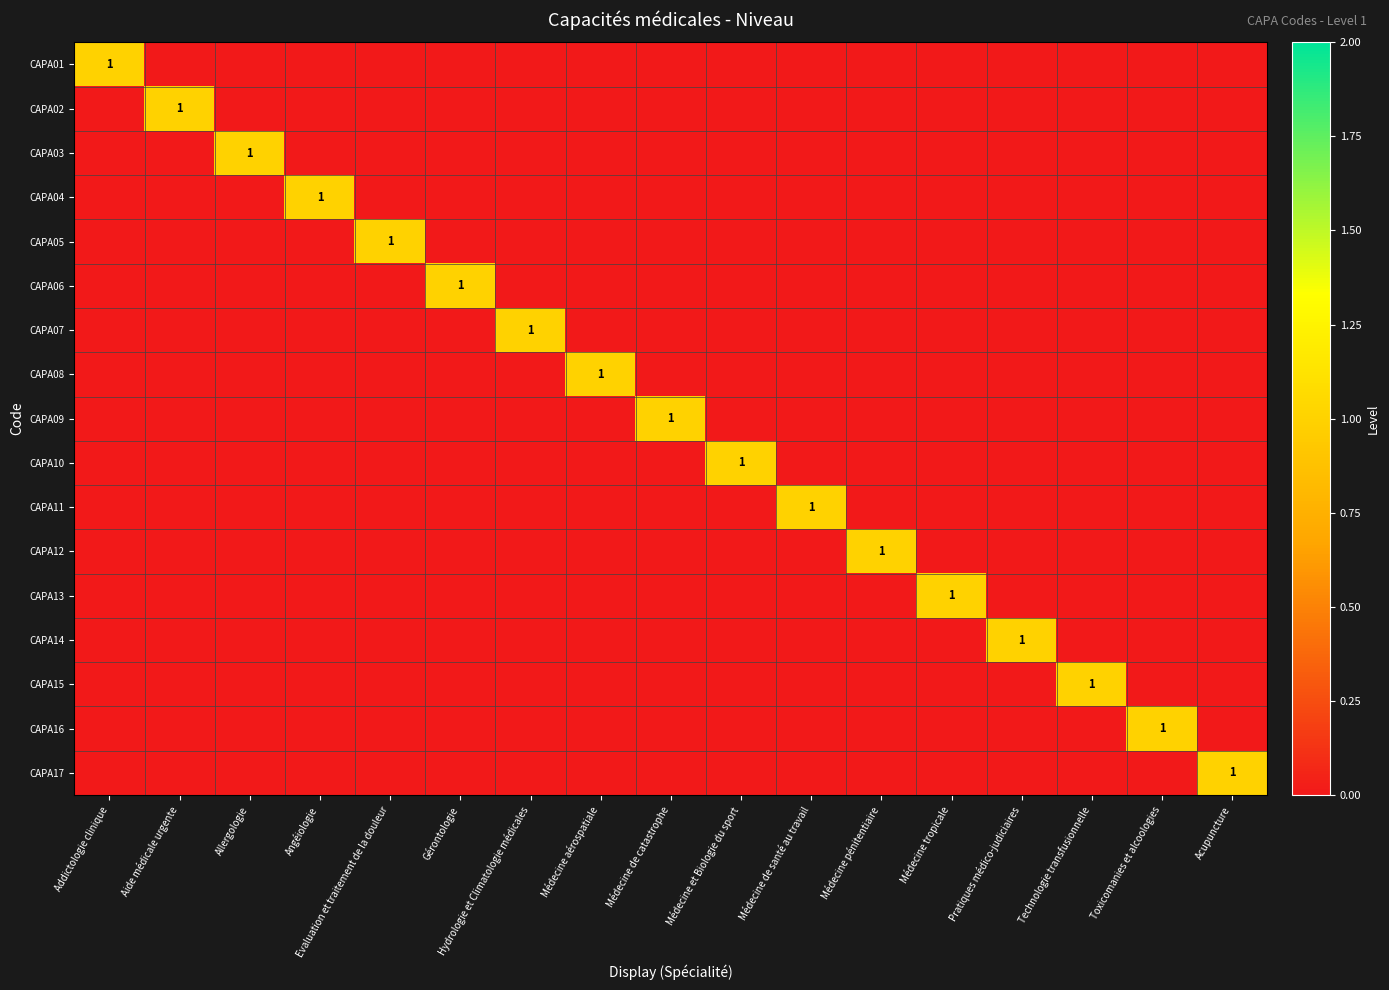

At which label is CAPA13 closest to 0?

Addictologie clinique